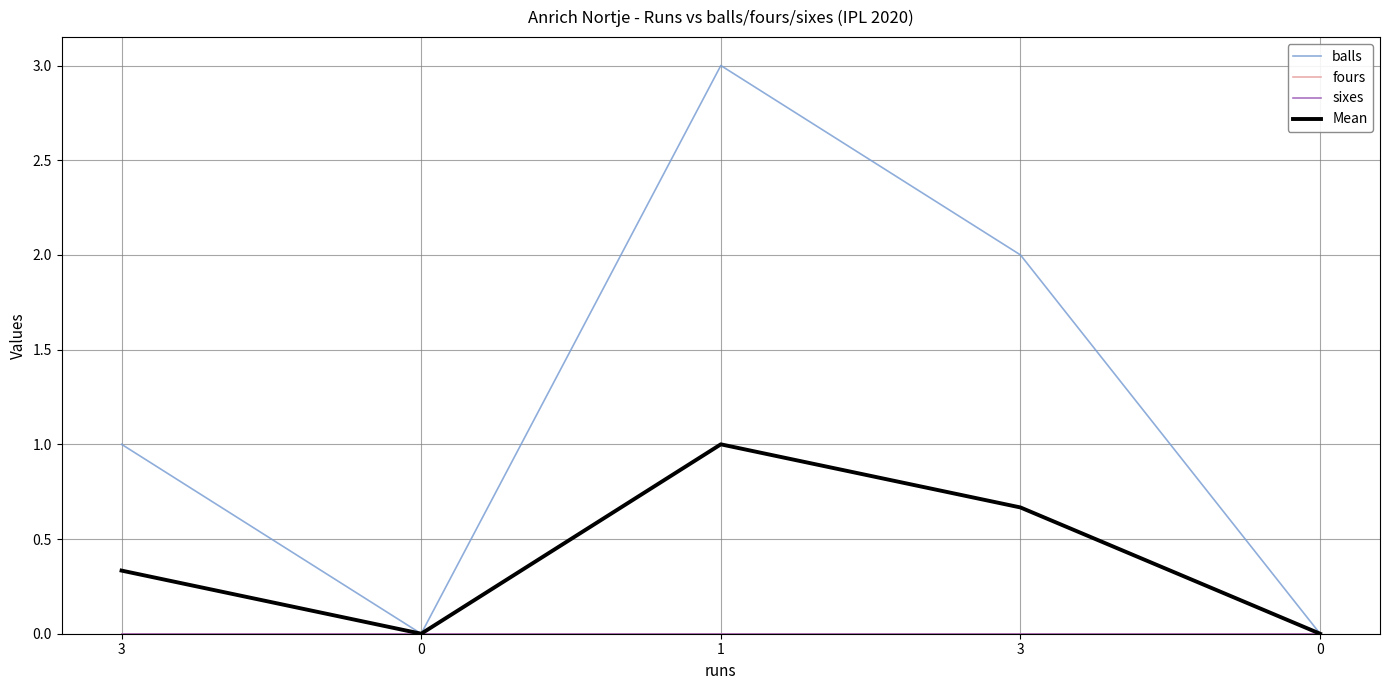

List the series in order of their peak value, lowest first.

fours, sixes, Mean, balls